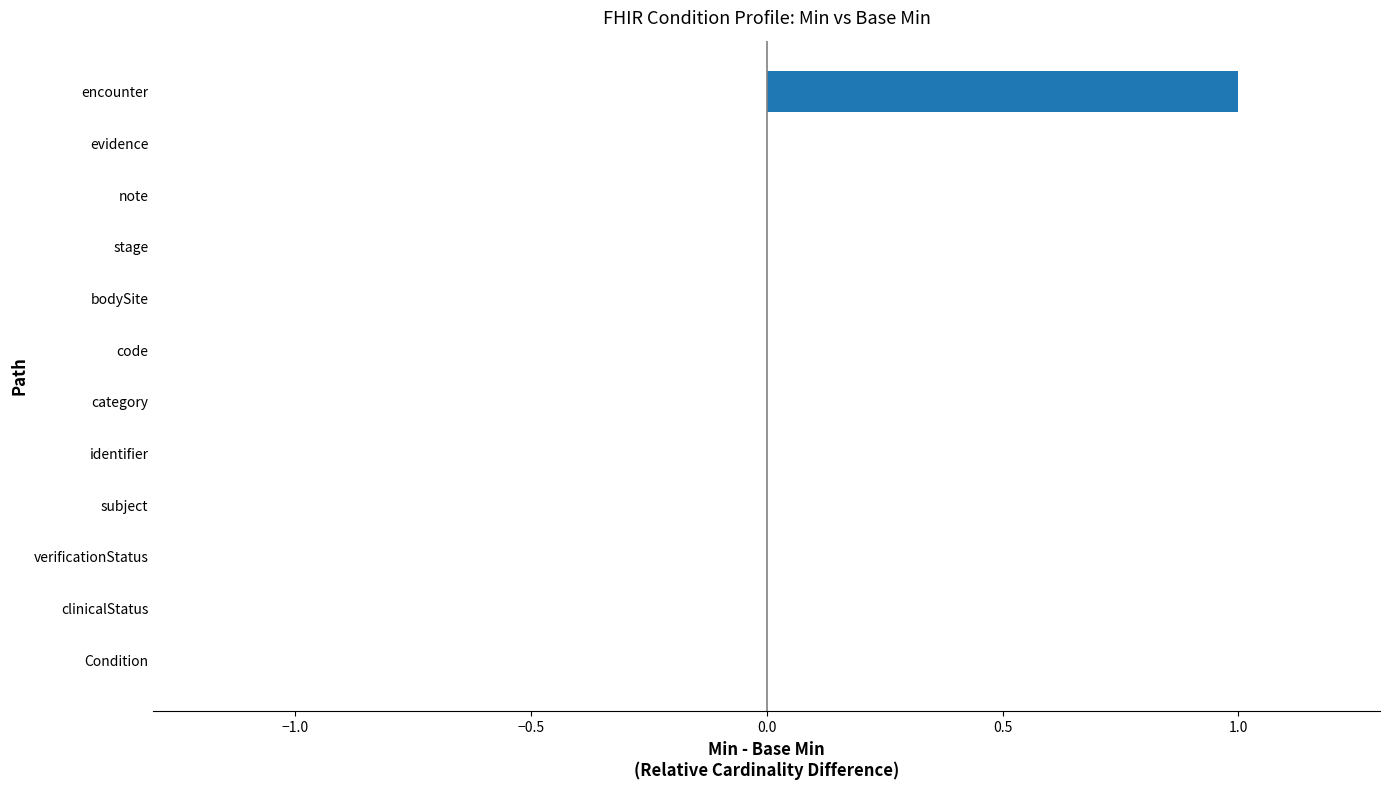

Between code and encounter, which is larger?

encounter